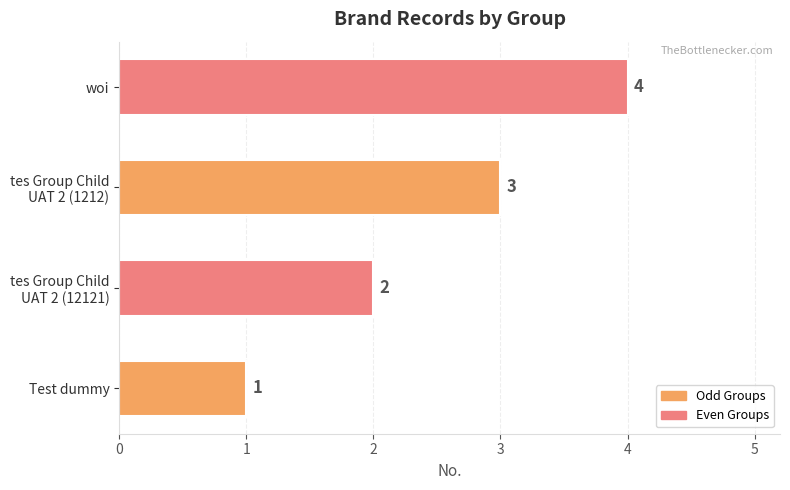

List the labels in order of value, largest first.

woi, tes Group Child
UAT 2 (1212), tes Group Child
UAT 2 (12121), Test dummy